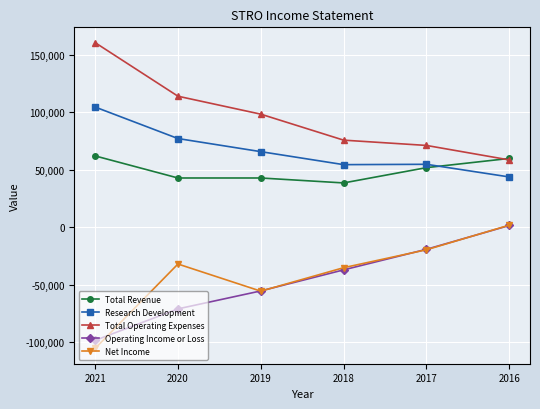

Does the chart have visible grid lines?

Yes